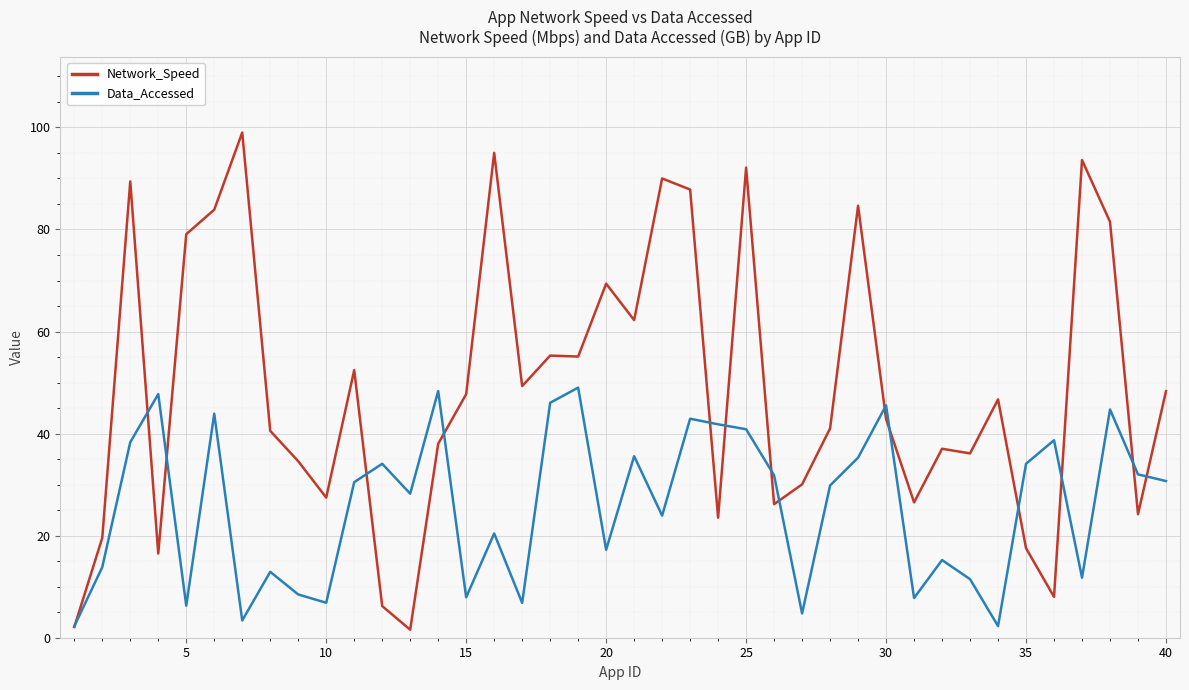

Which series has the largest total across all categories?

Network_Speed